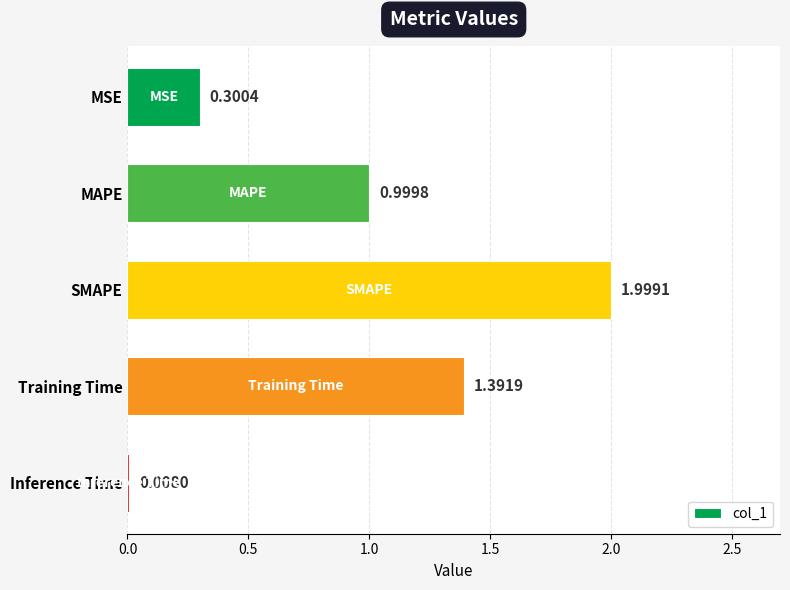

Which category has the highest value across all series?

SMAPE